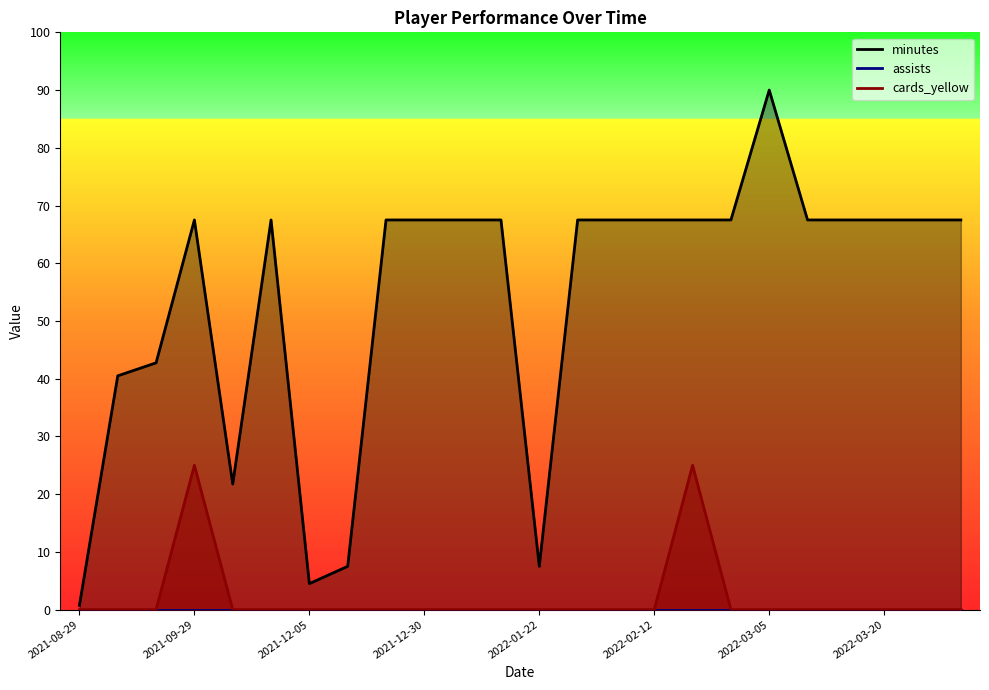

At 2022-02-08, list the series in order from smallest to largest.

cards_yellow, minutes